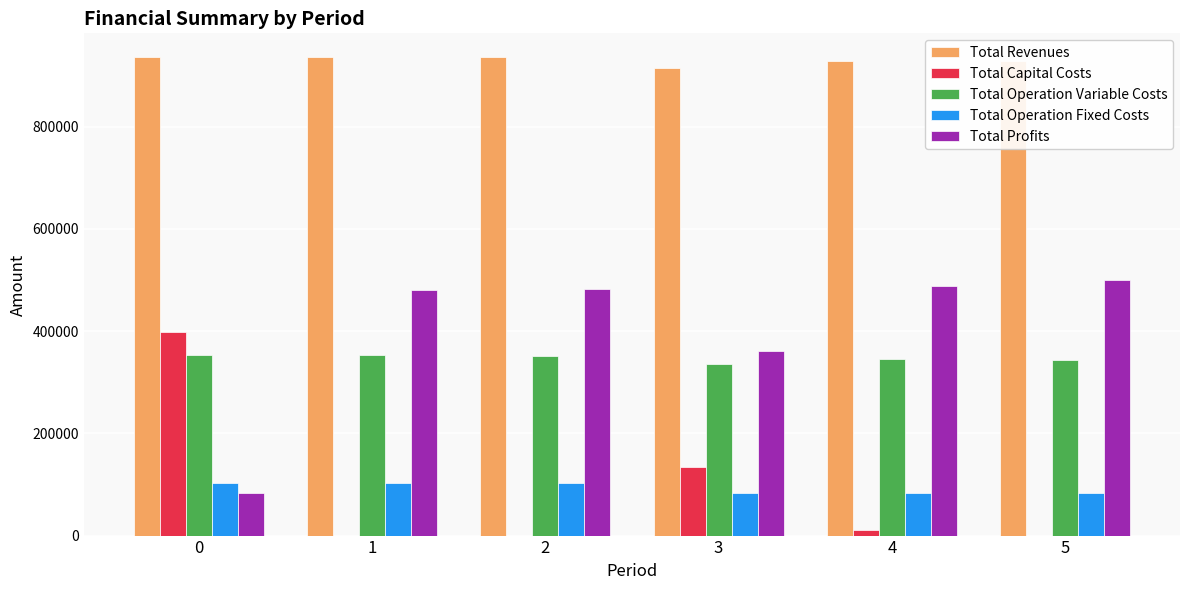

What is the greatest value displayed?

935787.1